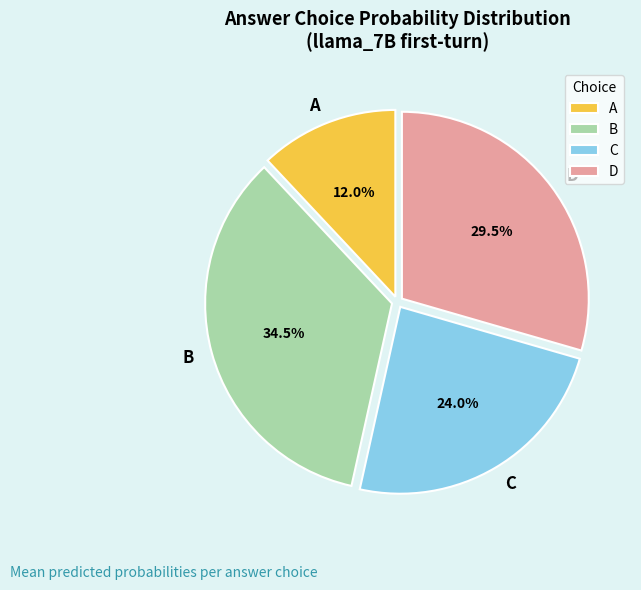

What percentage is the A slice, to the nearest percent?

12%